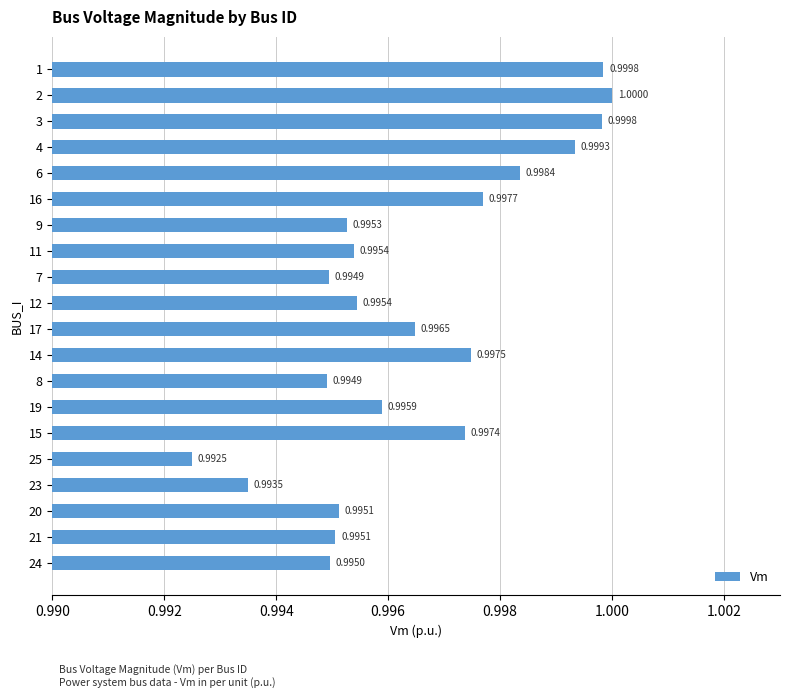

What is the average value?

1.0